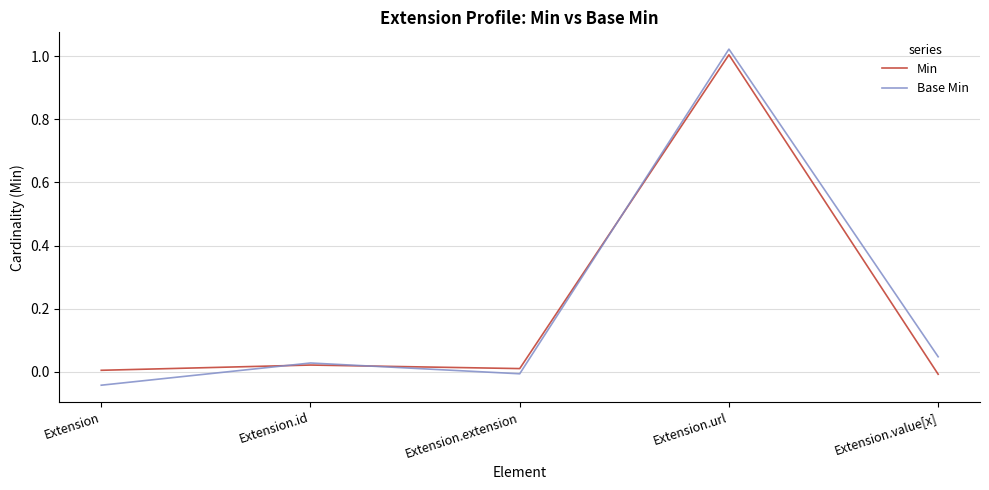

What position from the left is Extension.url?

4